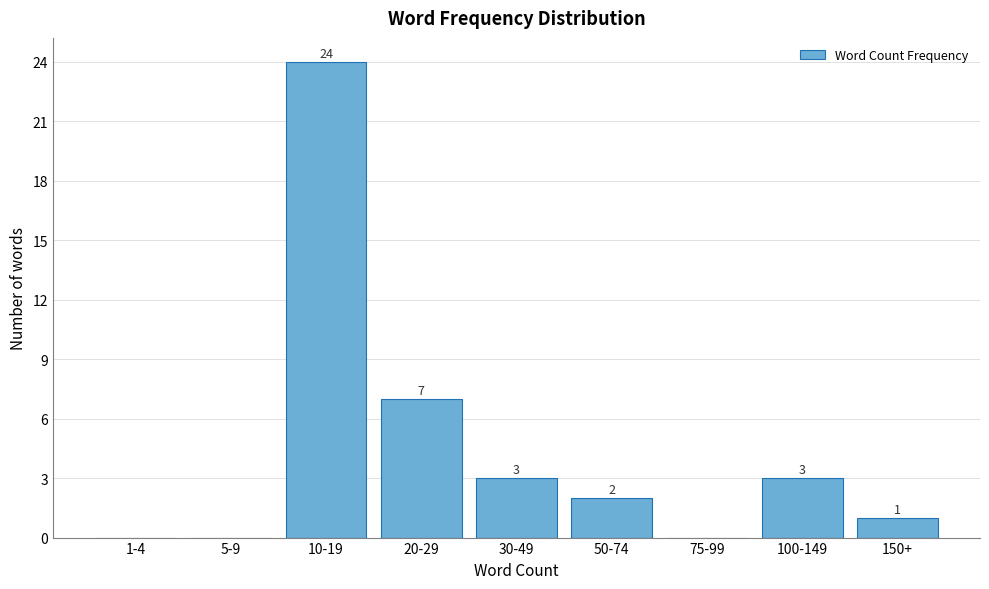

Reading left to right, what are all the values shown in this chart?

1-4=0	5-9=0	10-19=24	20-29=7	30-49=3	50-74=2	75-99=0	100-149=3	150+=1